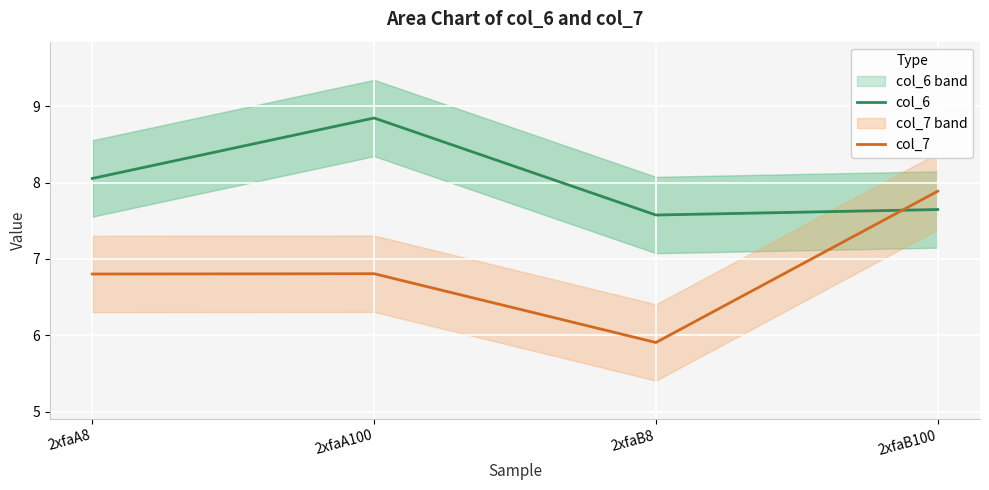

List the series in order of their overall mean, lowest first.

col_7, col_6